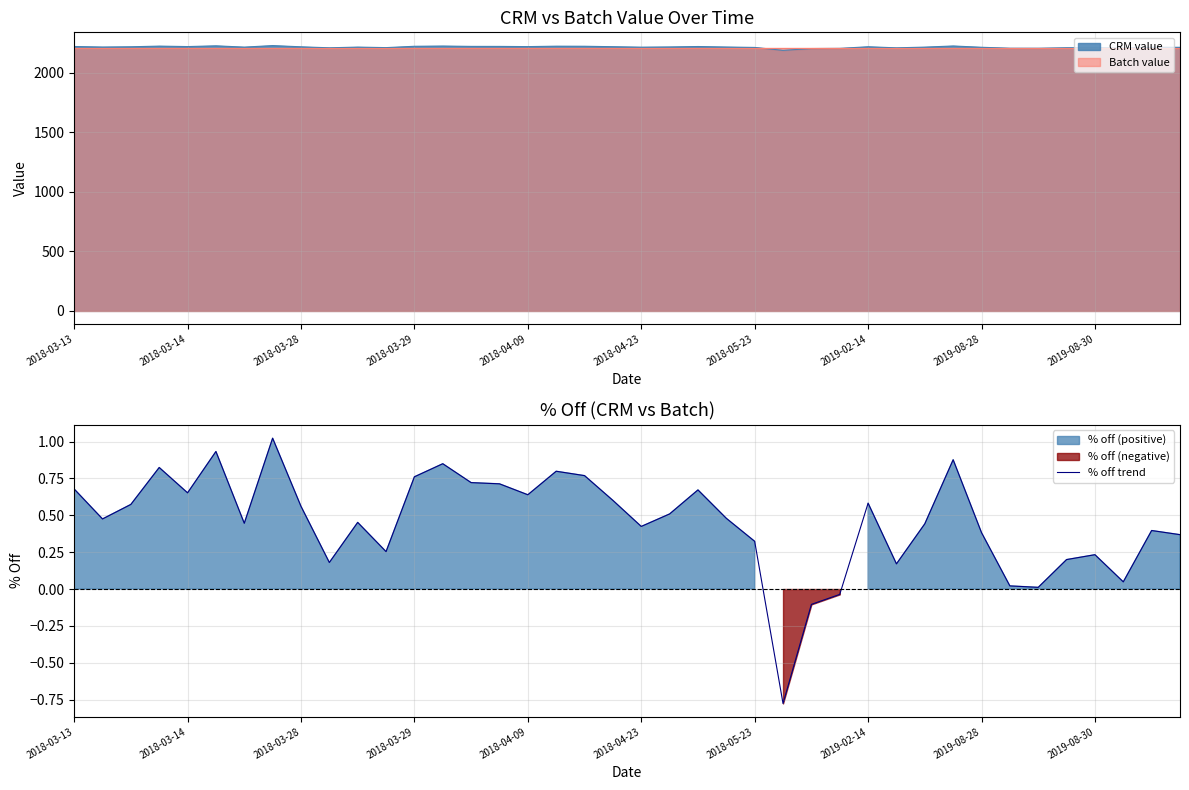

Reading left to right, what are all the values shown in this chart?

0.7	0.5	0.6	0.8	0.7	0.9	0.4	1.0	0.6	0.2	0.5	0.3	0.8	0.8	0.7	0.7	0.6	0.8	0.8	0.6	0.4	0.5	0.7	0.5	0.3	-0.8	-0.1	-0.0	0.6	0.2	0.4	0.9	0.4	0.0	0.0	0.2	0.2	0.0	0.4	0.4